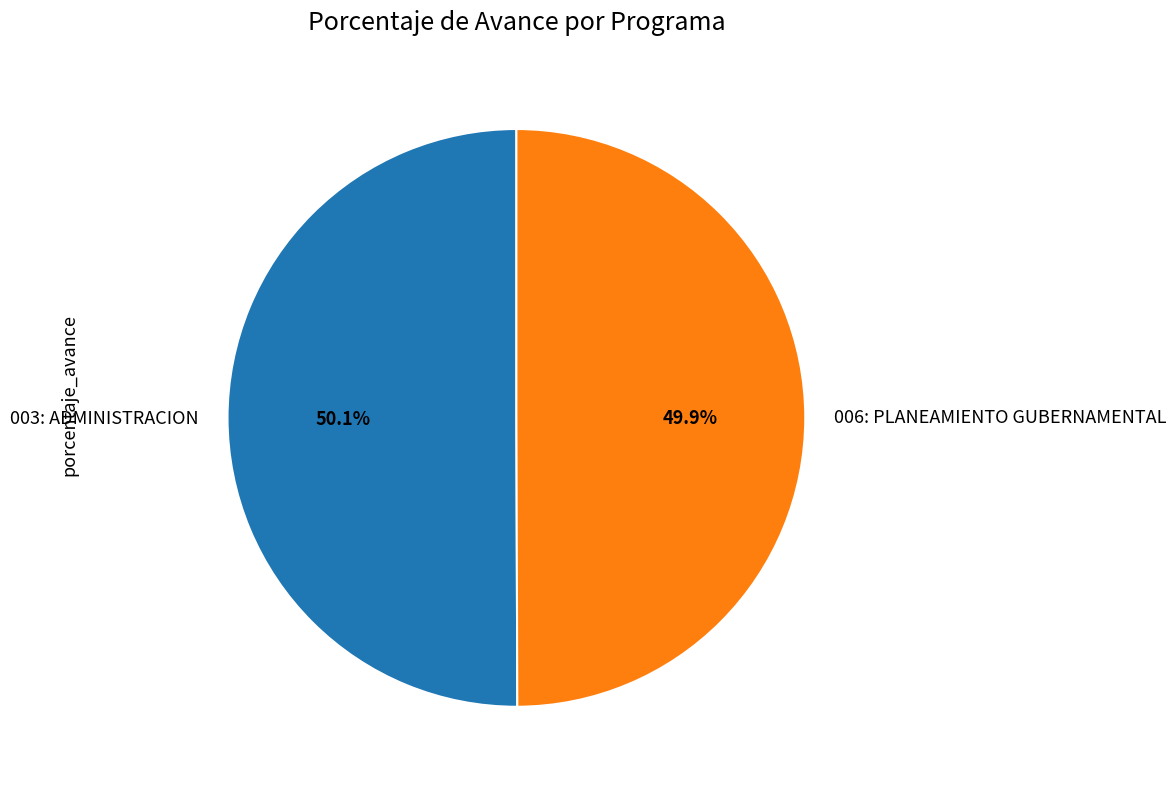

What percentage is NOT represented by 006: PLANEAMIENTO GUBERNAMENTAL?

50.1%